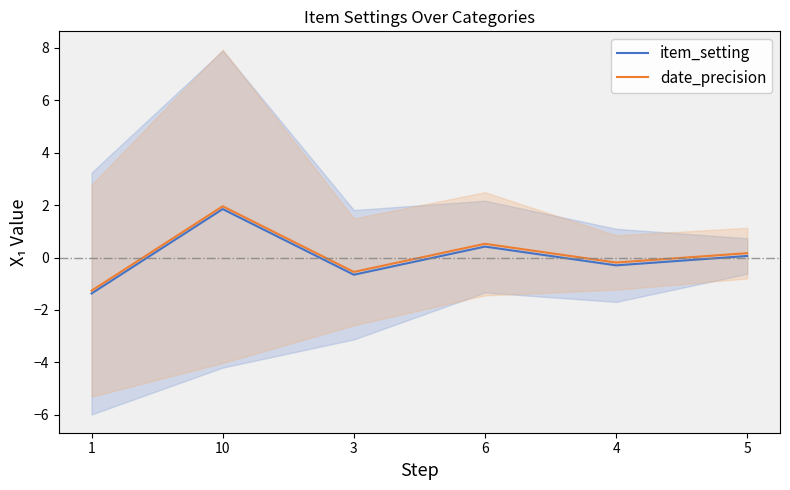

Which has a higher value, 4 or 6?

6